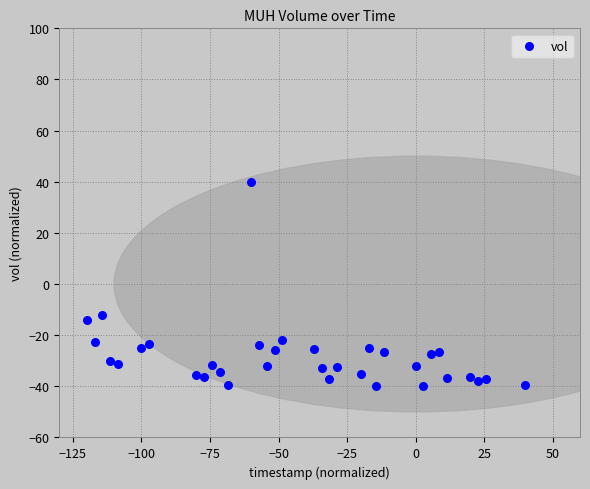

What Y value in the scatter plot is closest to 0?

-12.2